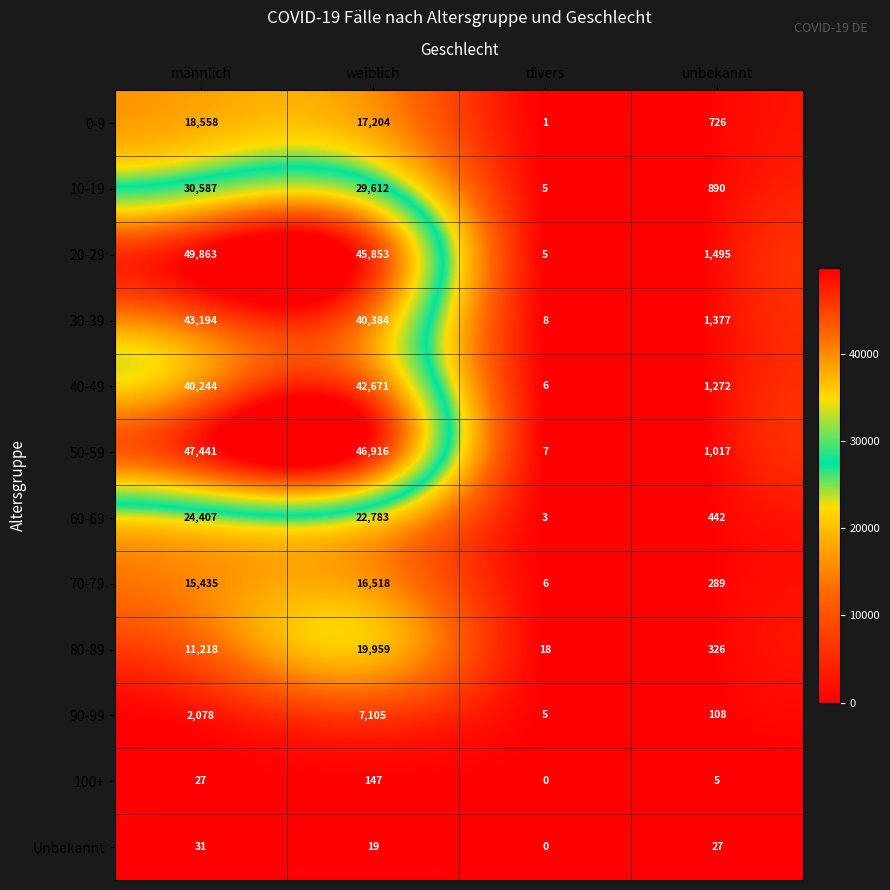

Which series has the widest spread of values?

20-29